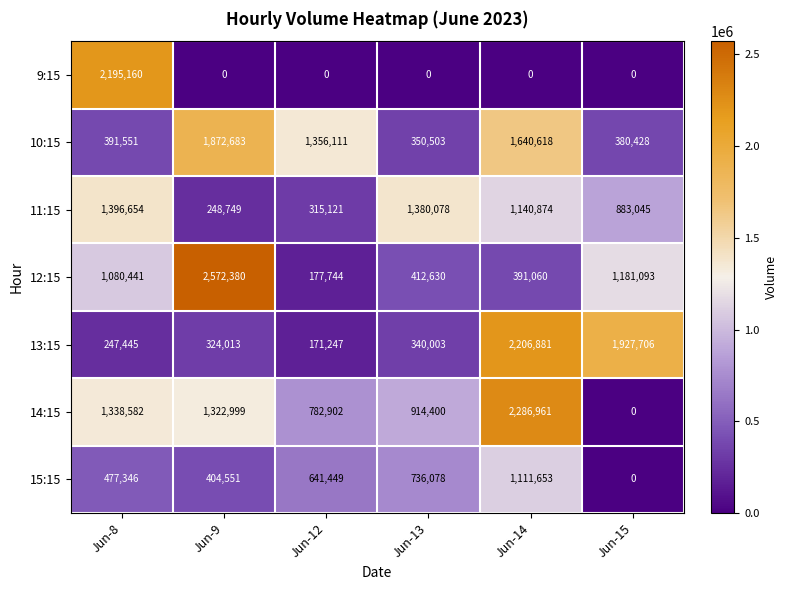

Where is 12:15 nearest to the value 1375062?

Jun-15